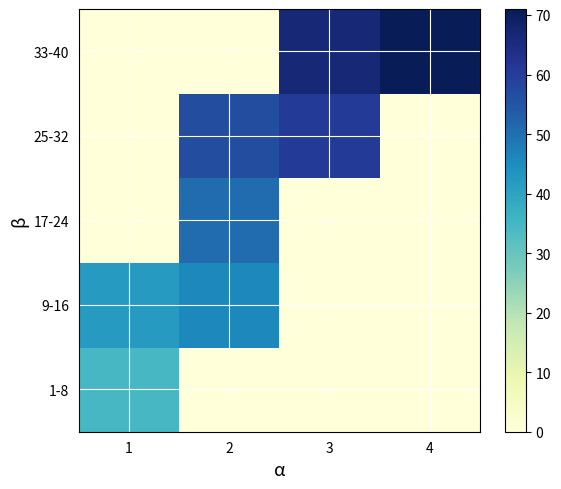

Reading right to left, list all the values displayed in this chart.

1-8: 4=0.0	3=0.0	2=0.0	1=34.5
9-16: 4=0.0	3=0.0	2=46.0	1=42.0
17-24: 4=0.0	3=0.0	2=50.5	1=0.0
25-32: 4=0.0	3=60.5	2=56.5	1=0.0
33-40: 4=71.0	3=66.5	2=0.0	1=0.0